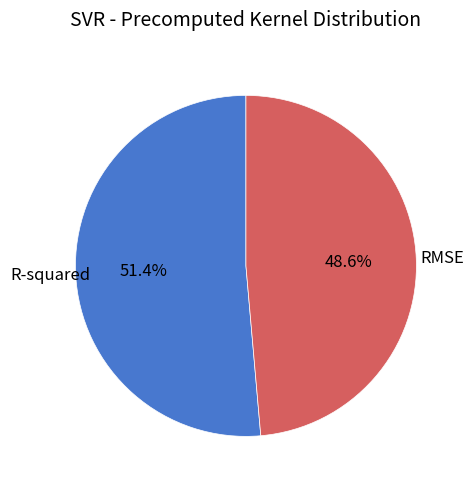

Is there any slice that represents more than half of the pie?

Yes